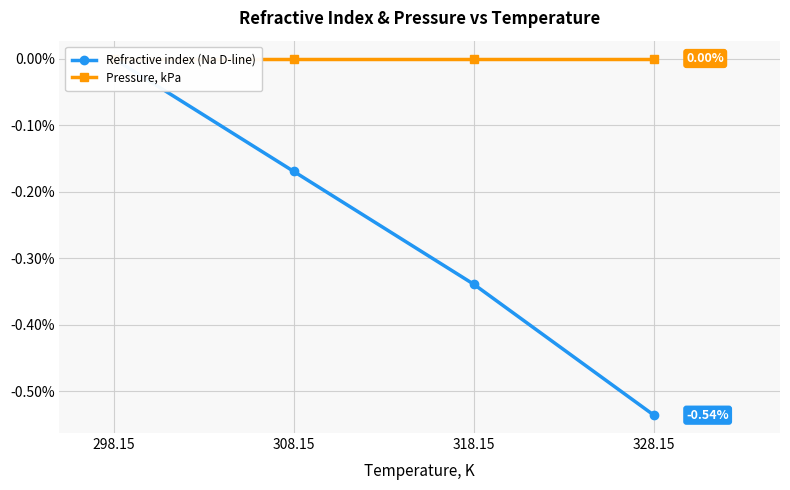

Rank the series at 308.15 from lowest to highest value.

Refractive index (Na D-line), Pressure, kPa